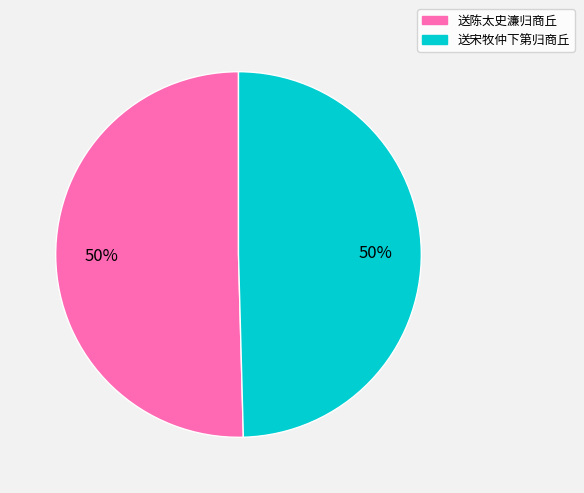

Do 送陈太史濂归商丘 and 送宋牧仲下第归商丘 together represent more than half of the pie?

Yes